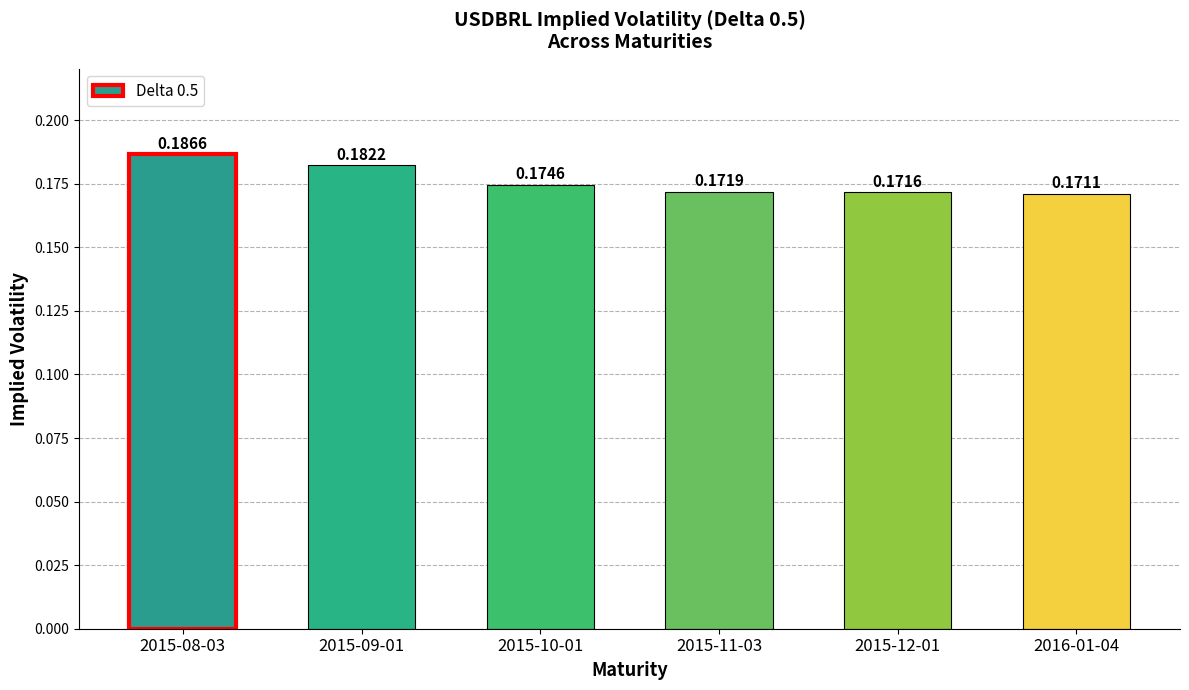

What is the sum of all values?

1.1